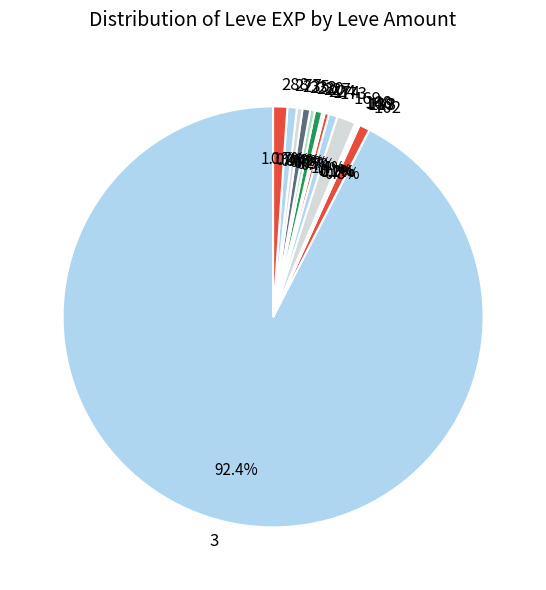

Is there a majority slice in this chart?

Yes